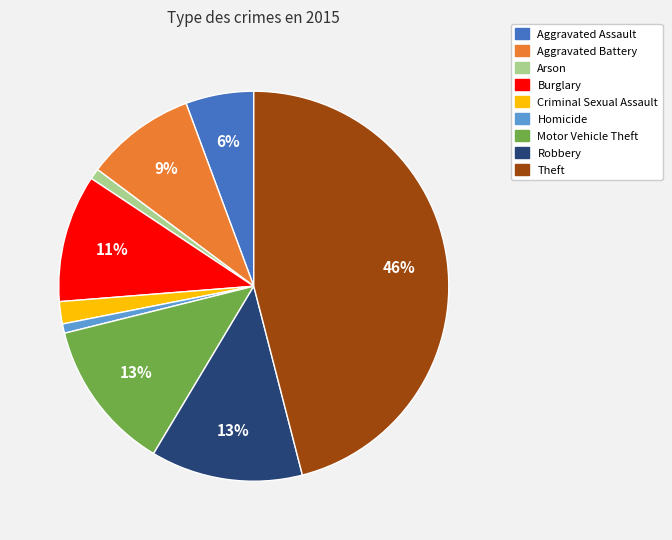

Is the sum of Criminal Sexual Assault and Burglary greater than half?

No